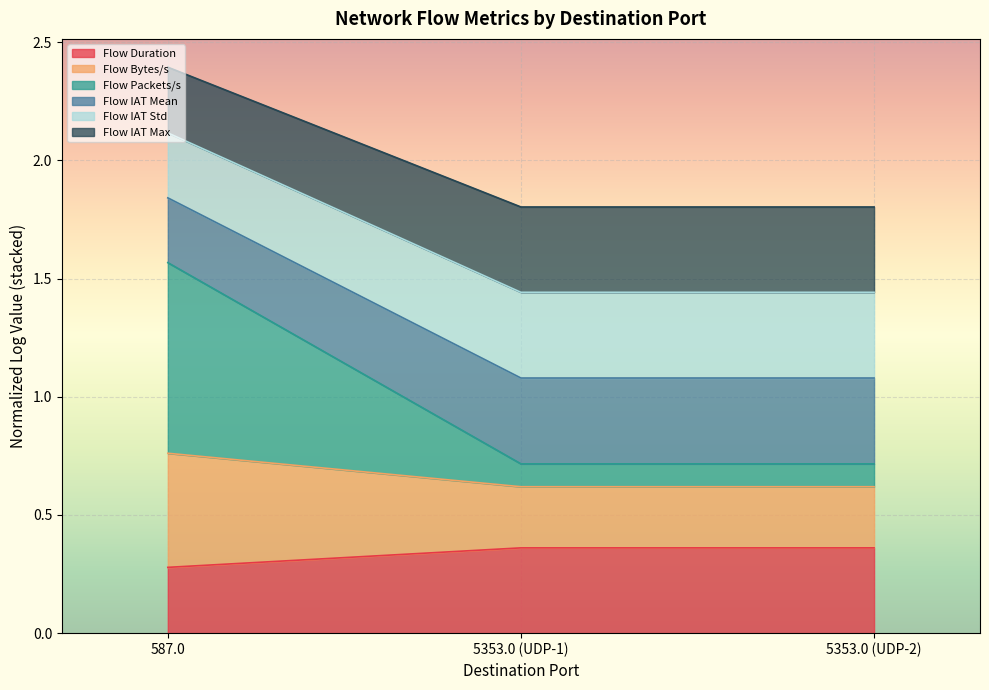

The value of Flow Bytes/s at 5353.0 (UDP-2) is 0.4. True or false?

False